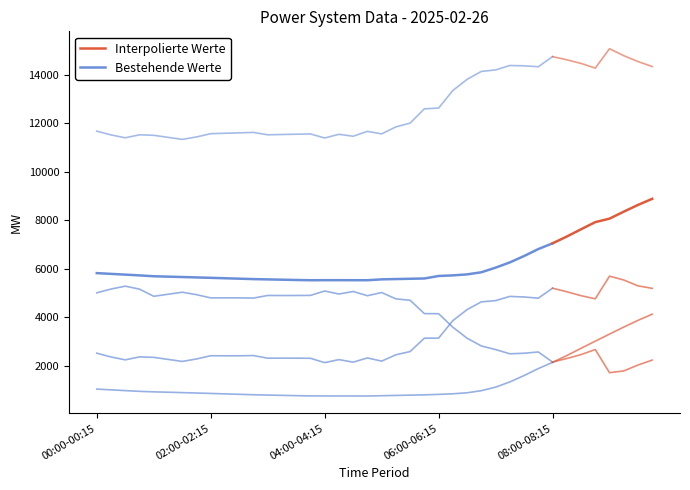

Does the chart display data point markers on the line(s)?

No